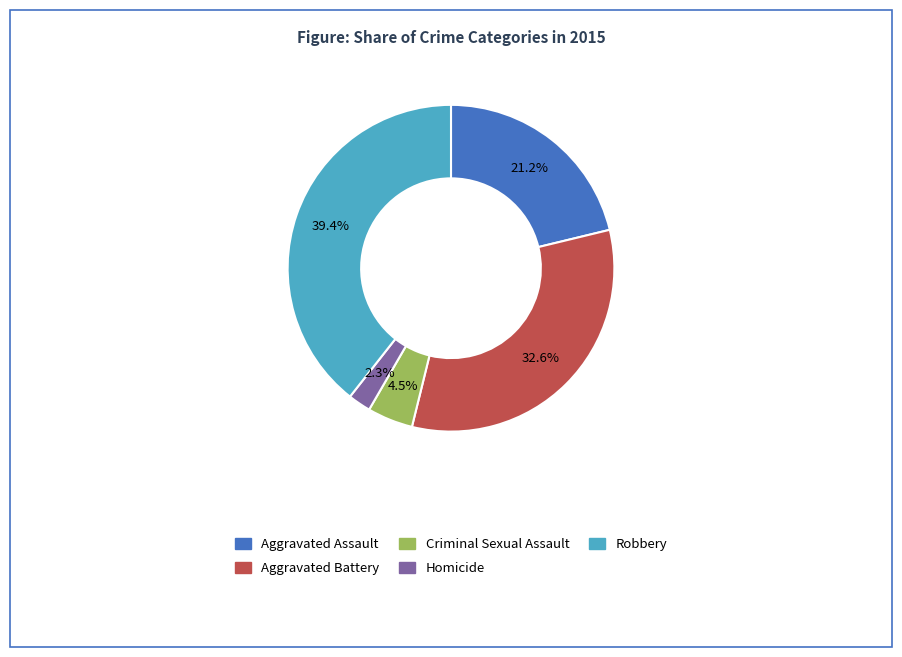

Which category has the biggest portion of the pie?

Robbery